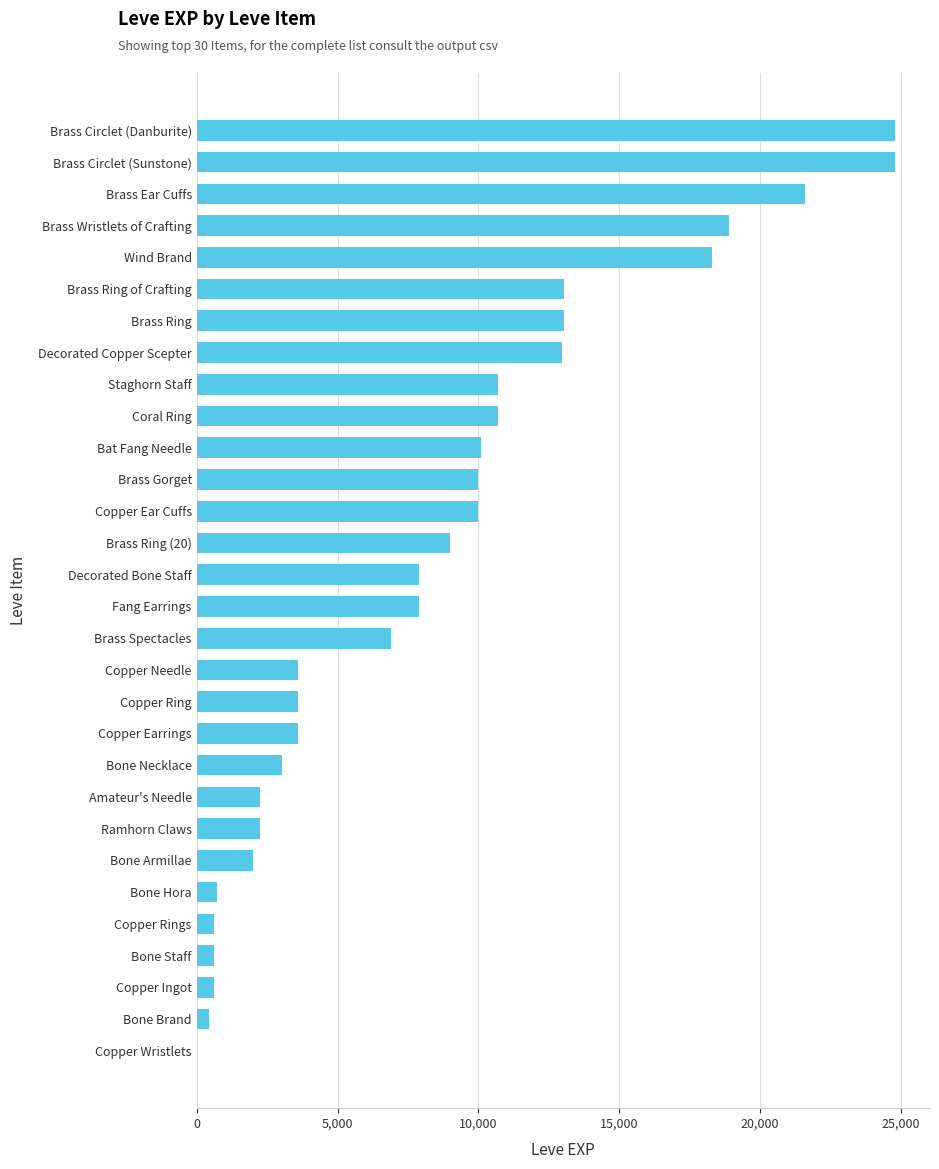

The chart shows a value of 7880 at Decorated Bone Staff. True or false?

True